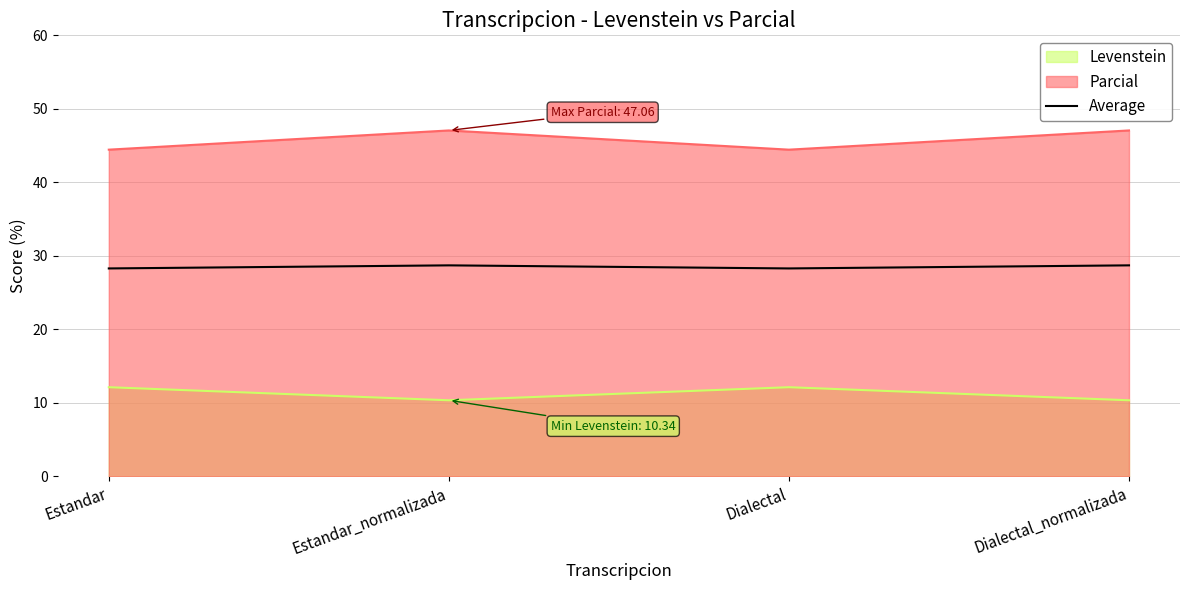

At which category does the data reach its first local peak?

Estandar_normalizada